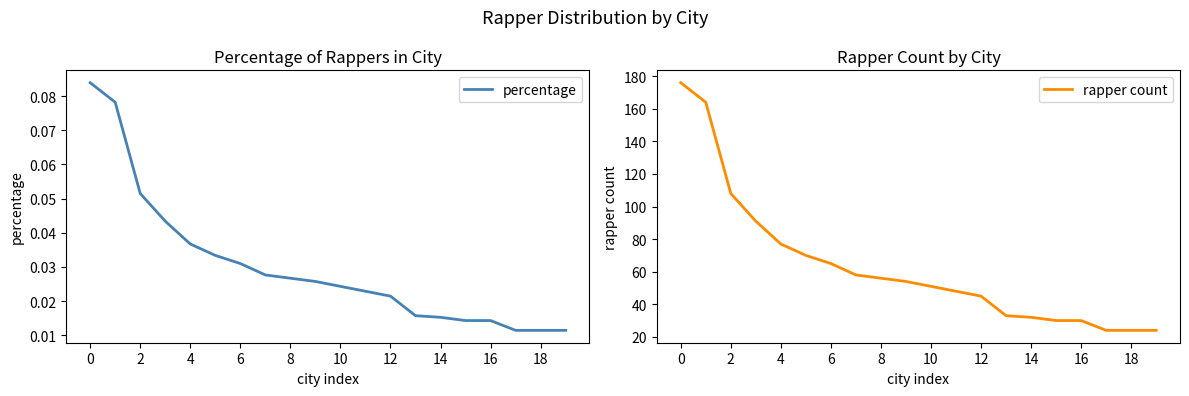

What is the difference between the maximum and second lowest values in the rapper count series?

152